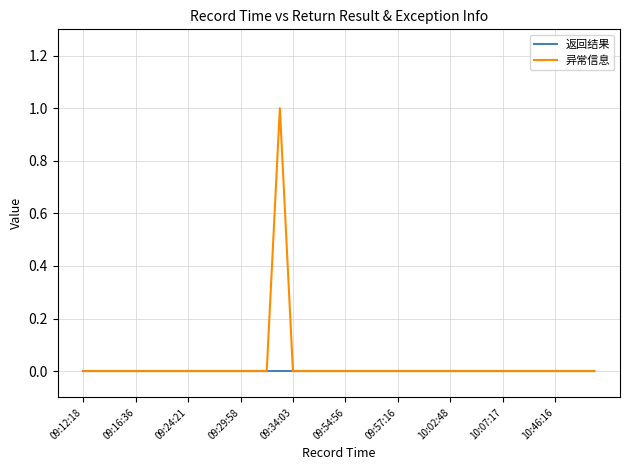

Rank the series by their maximum value, from lowest to highest.

返回结果, 异常信息